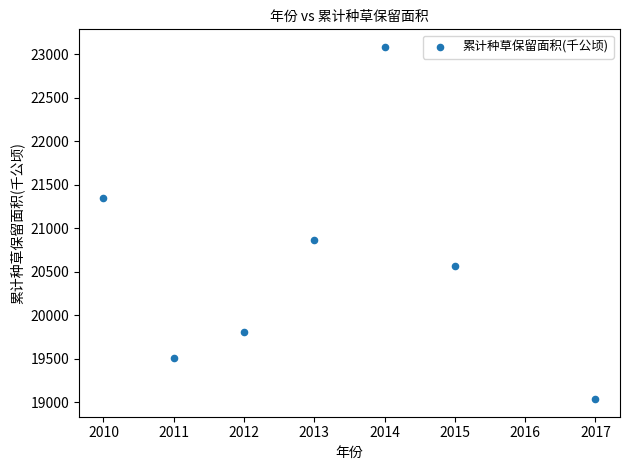

What Y value in the scatter plot is closest to 21059?

20867.1